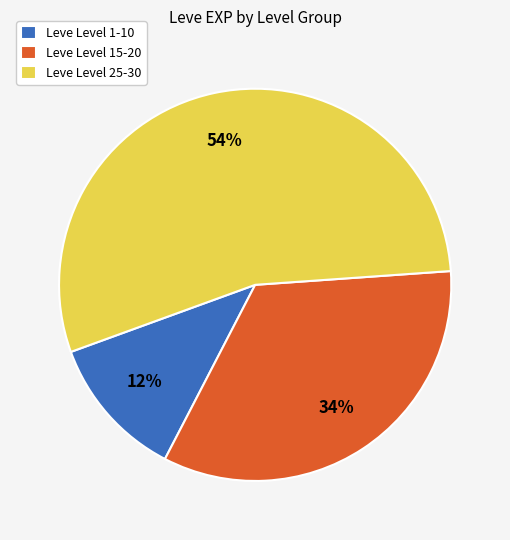

Which category has the biggest portion of the pie?

Leve Level 25-30